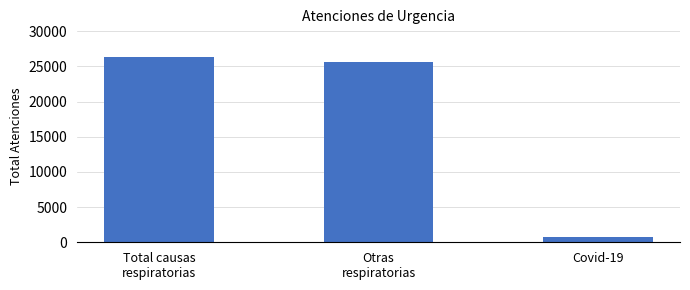

List the labels in order of value, smallest first.

Covid-19, Otras
respiratorias, Total causas
respiratorias